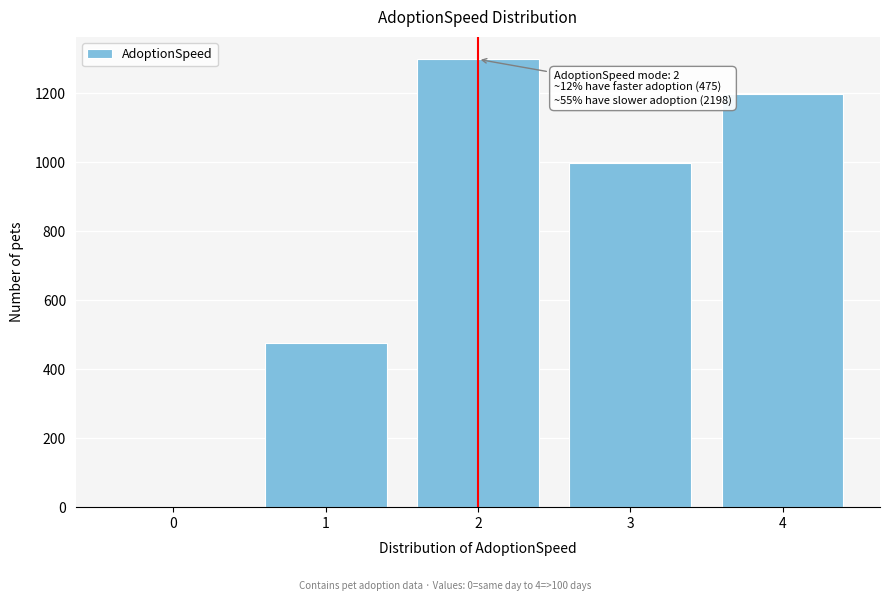

Reading left to right, list all the values displayed in this chart.

0=0	1=475	2=1299	3=999	4=1199